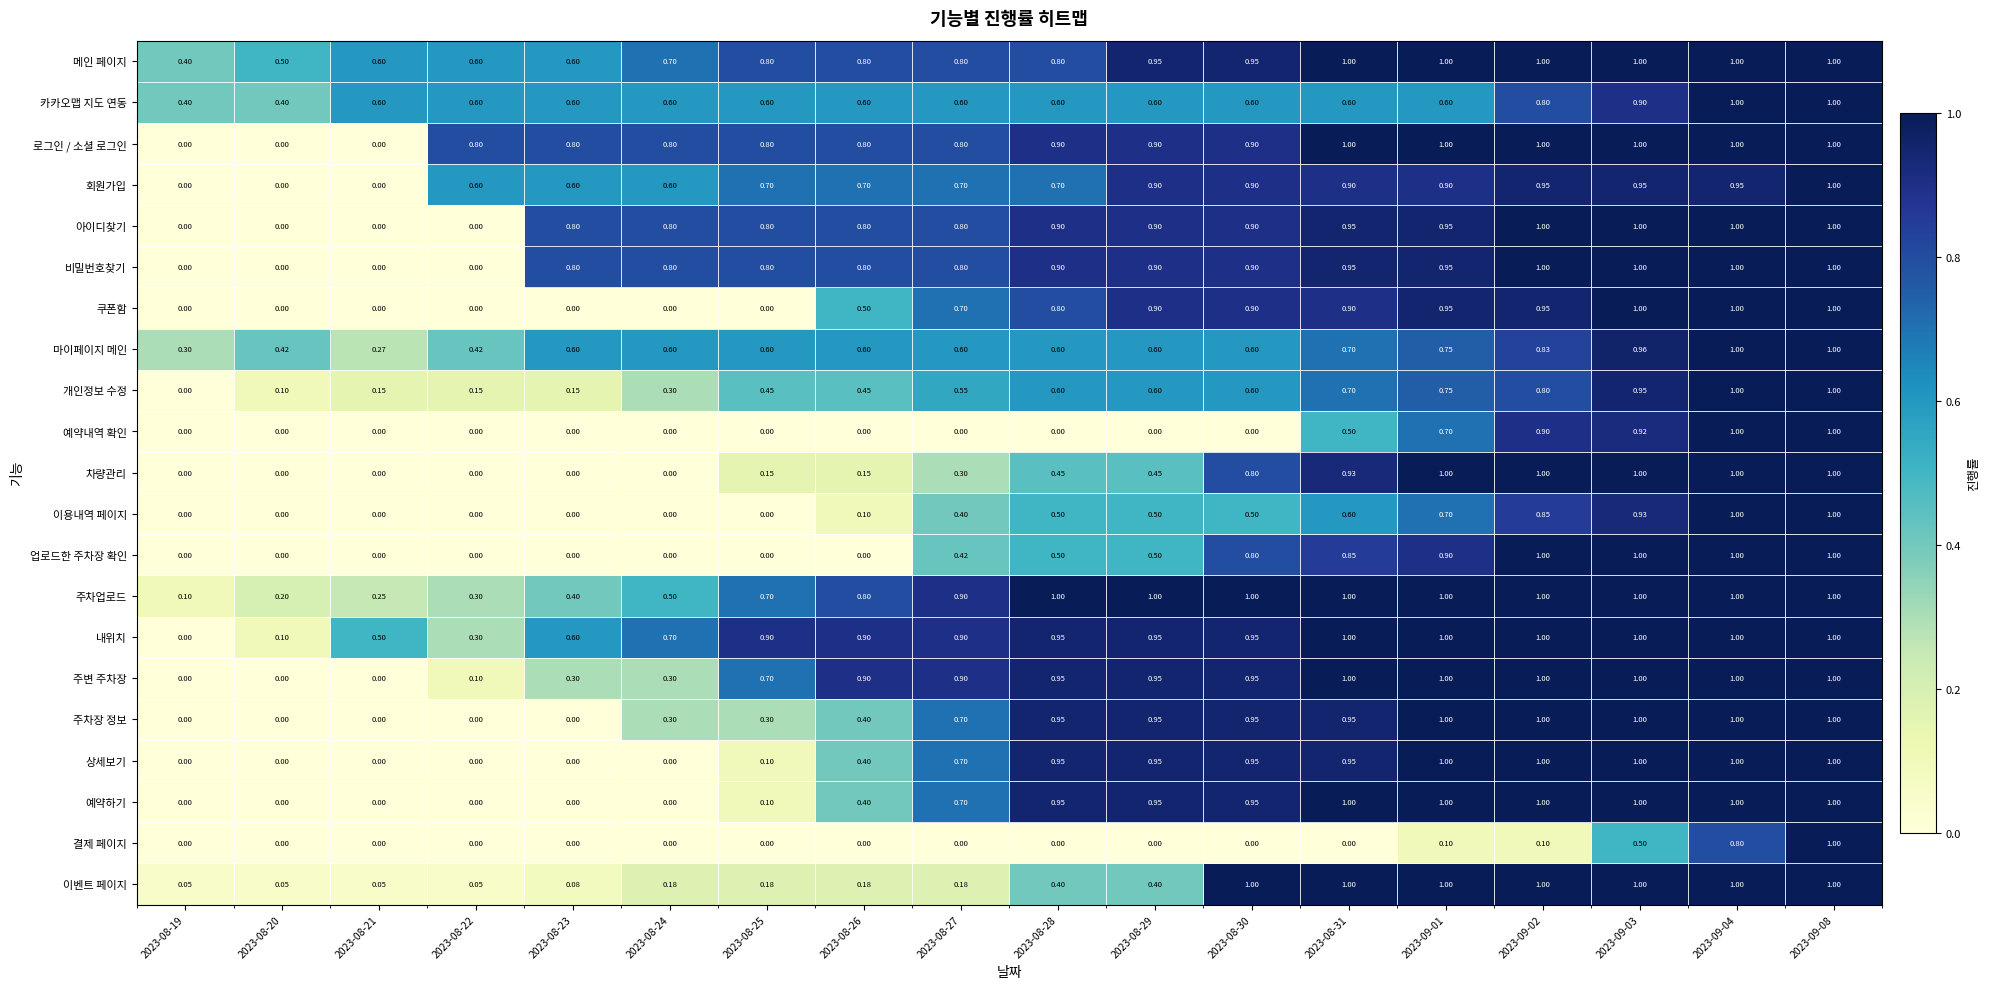

Which series has the largest total across all categories?

메인 페이지